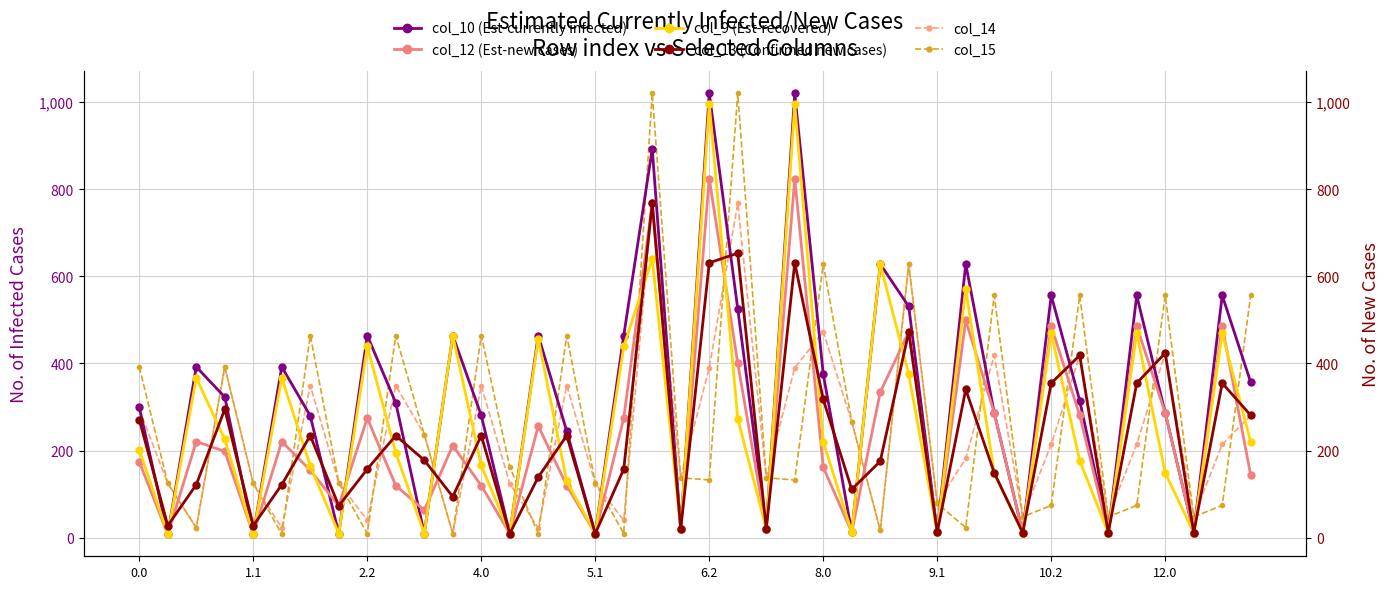

What position from the right is 13?

27